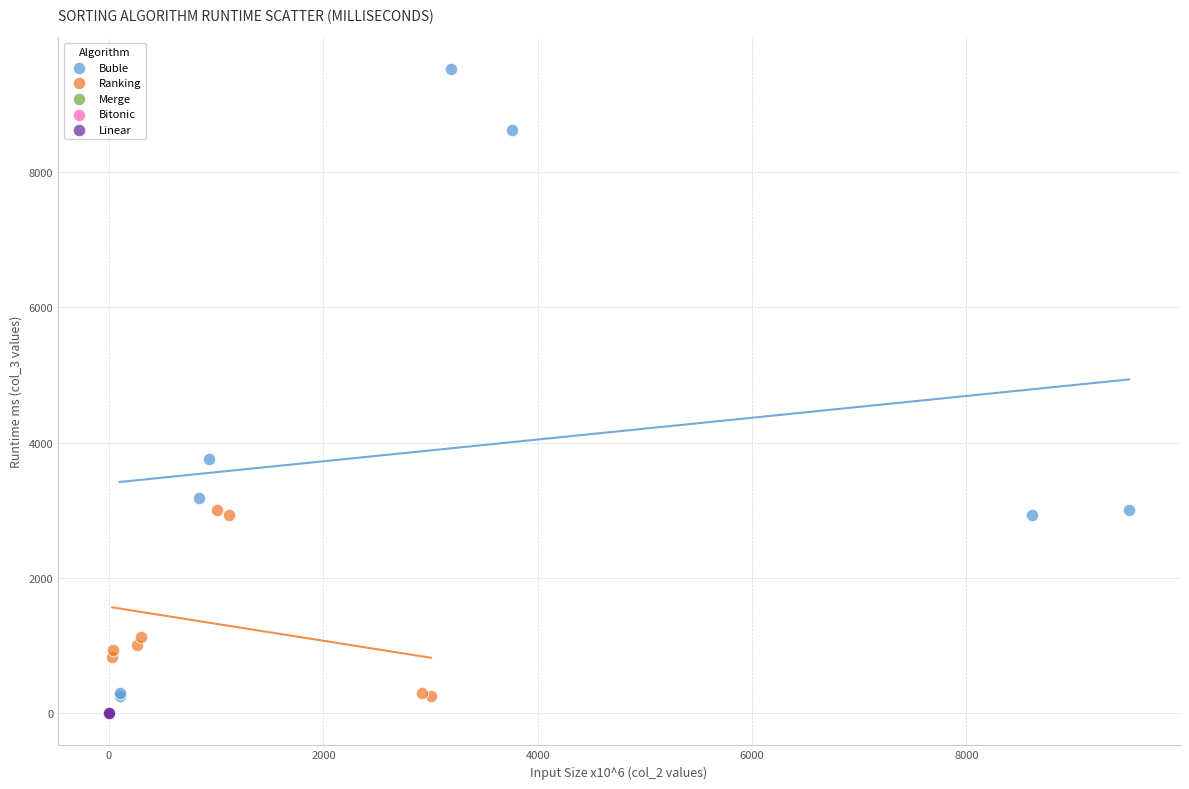

Which series has the largest Y range (max minus min)?

Buble